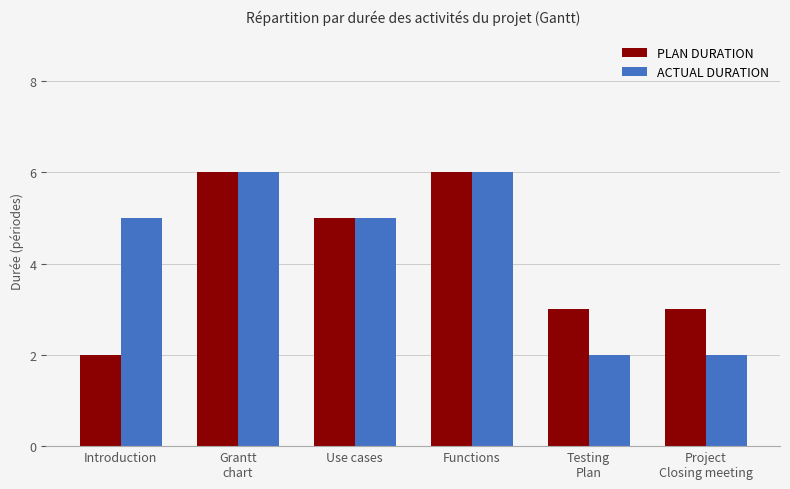

Reading left to right, list all the values displayed in this chart.

PLAN DURATION: 2	6	5	6	3	3
ACTUAL DURATION: 5	6	5	6	2	2